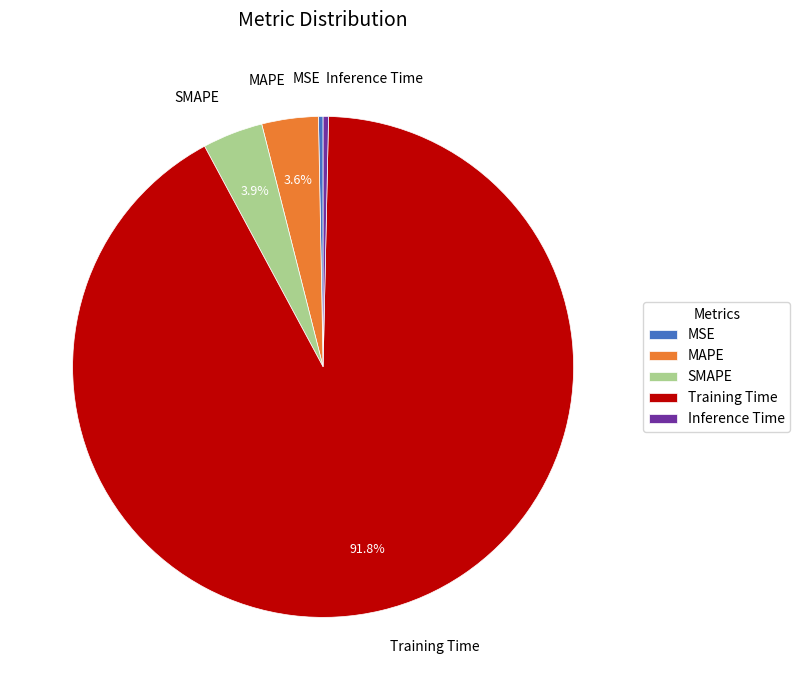

Is Training Time the majority of the pie?

Yes